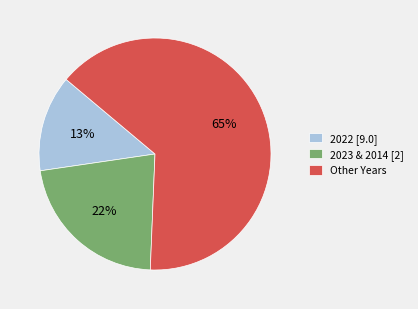

Which category has the smallest portion of the pie?

2022 [9.0]